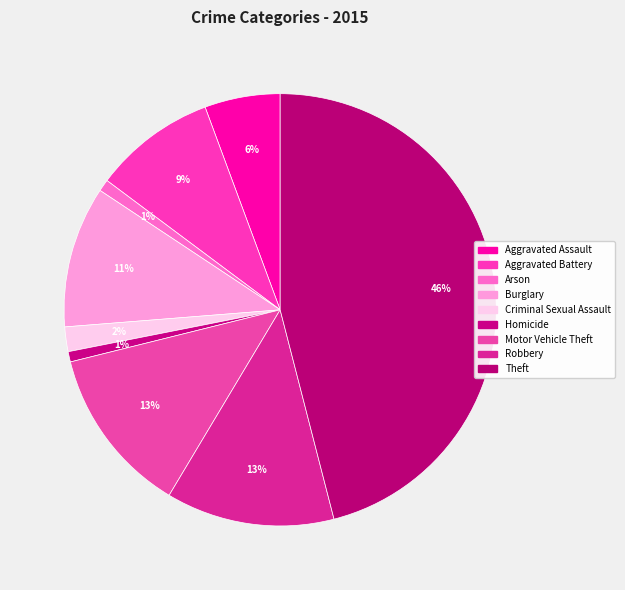

What percentage is the Robbery slice, to the nearest percent?

13%